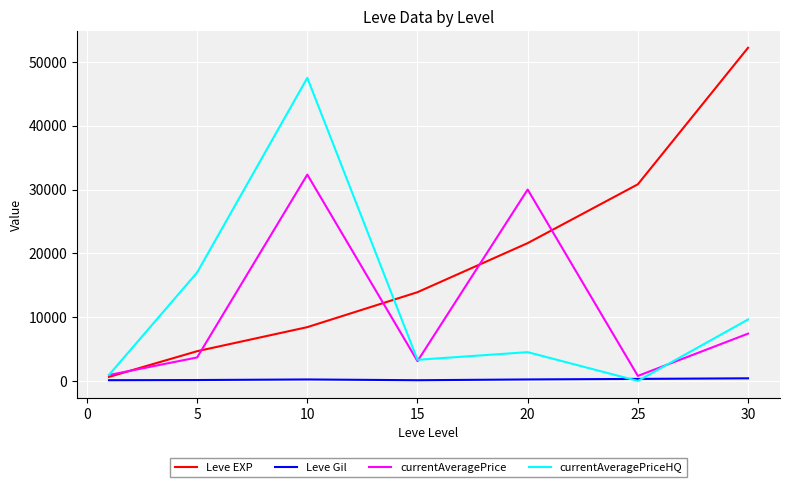

What is the highest value of the Leve Gil series?

410.0